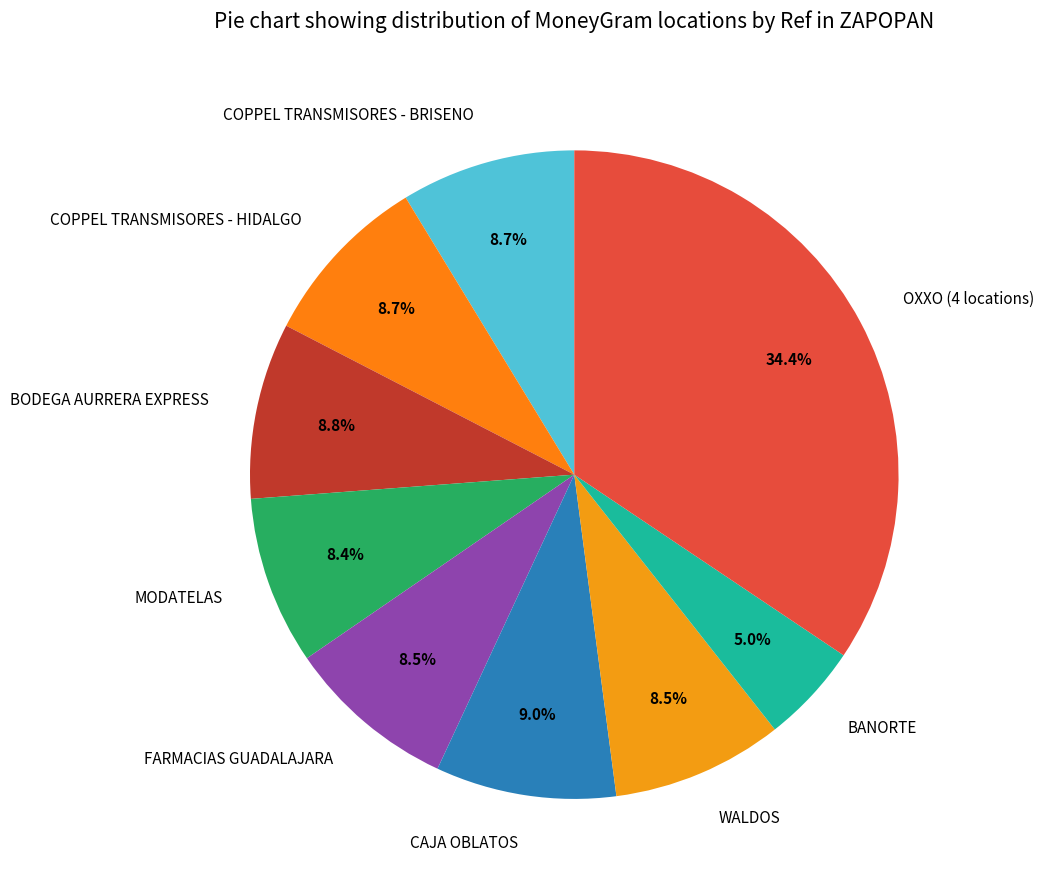

Does CAJA OBLATOS represent more than half of the total?

No